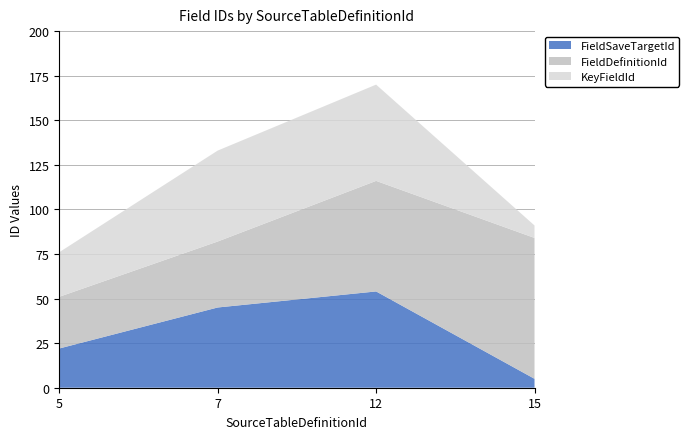

Reading left to right, transcribe all the data shown in this chart.

FieldSaveTargetId: 5=22	7=45	12=54	15=5
FieldDefinitionId: 5=29	7=37	12=62	15=79
KeyFieldId: 5=25	7=51	12=54	15=7